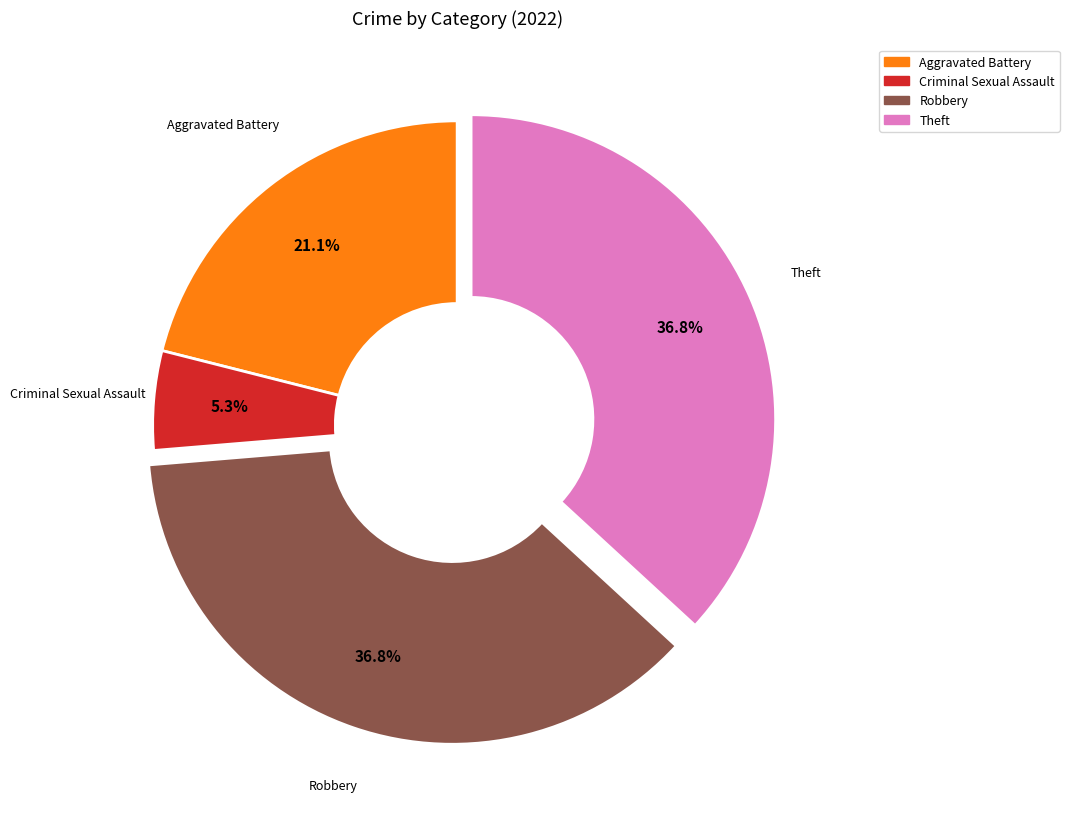

Is it true that Criminal Sexual Assault is 5% of the pie?

True